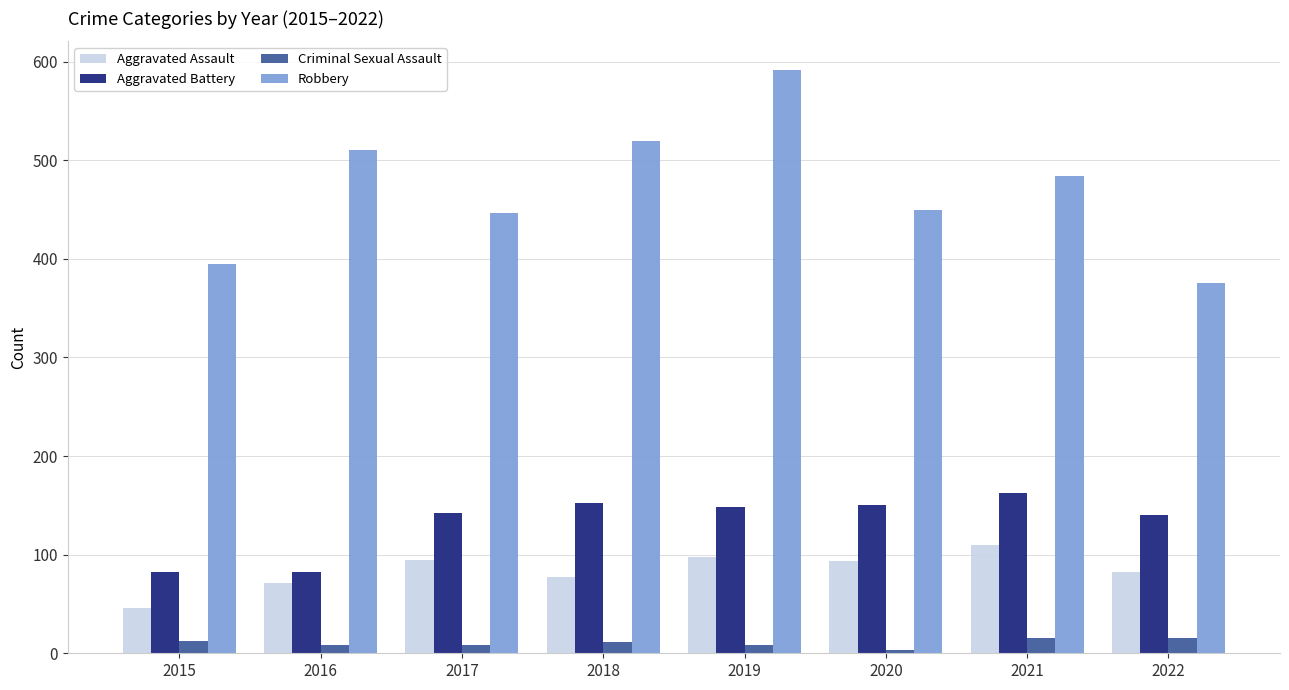

What is the sum of the Aggravated Assault values at 2022 and 2017?

177